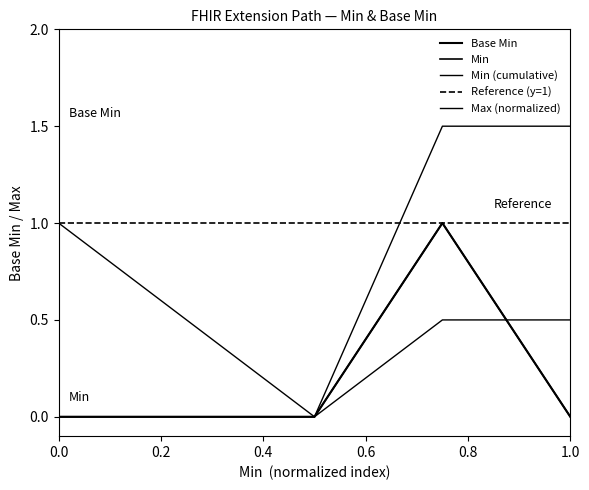

How many values are between 0 and 1?

5